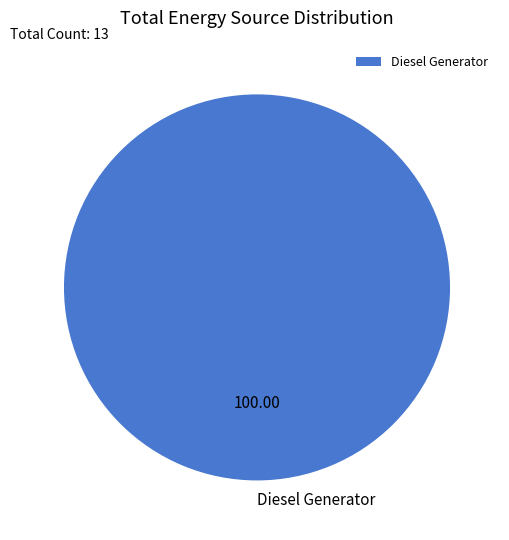

Does Diesel Generator account for over 50% of the chart?

Yes